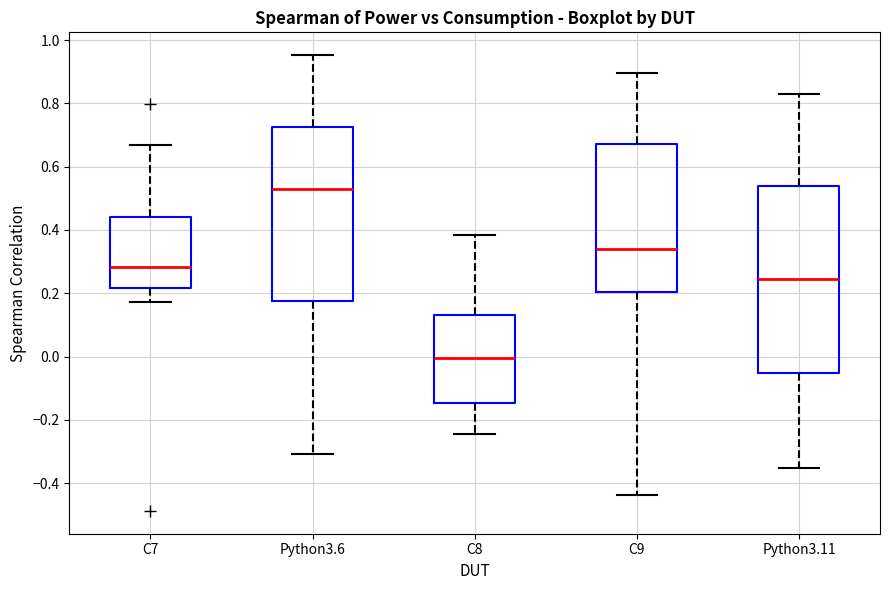

Reading left to right, transcribe this box plot: for each box, give where its median line is, the range the box spans, and where its two whiskers end, as read against the y-axis. The values are not printed on the chart, so give them approximately, as read against the axis.

C7: median 0.28, box 0.22 to 0.44, whiskers 0.18 to 0.66
Python3.6: median 0.54, box 0.18 to 0.72, whiskers -0.30 to 0.96
C8: median 0.00, box -0.14 to 0.14, whiskers -0.24 to 0.38
C9: median 0.34, box 0.20 to 0.68, whiskers -0.44 to 0.90
Python3.11: median 0.24, box -0.06 to 0.54, whiskers -0.36 to 0.82